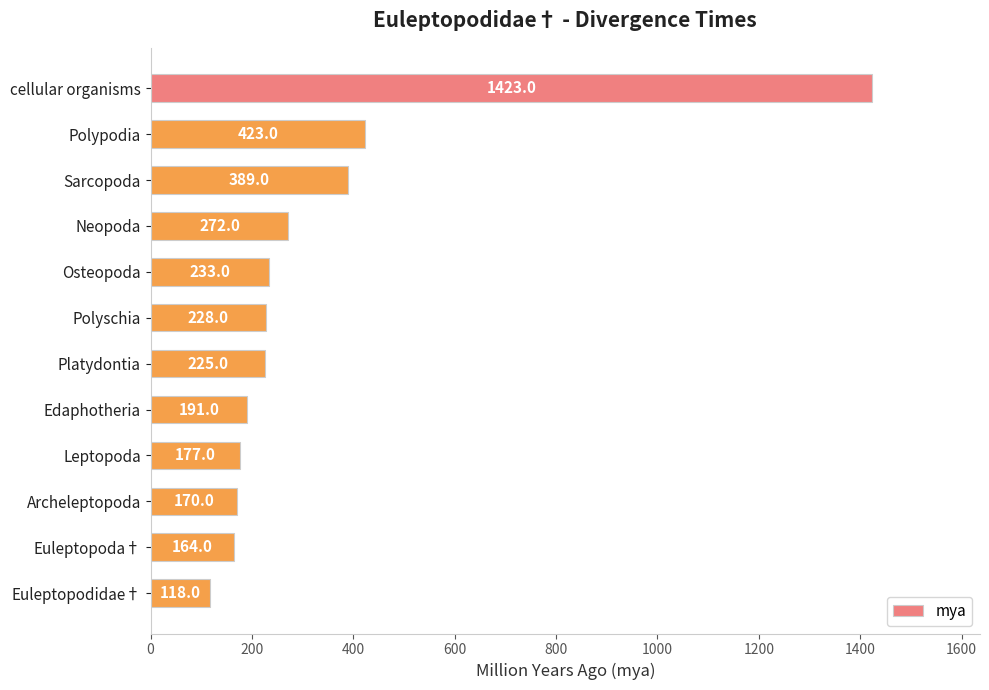

What is the label of the 6th bar from the bottom?

Platydontia